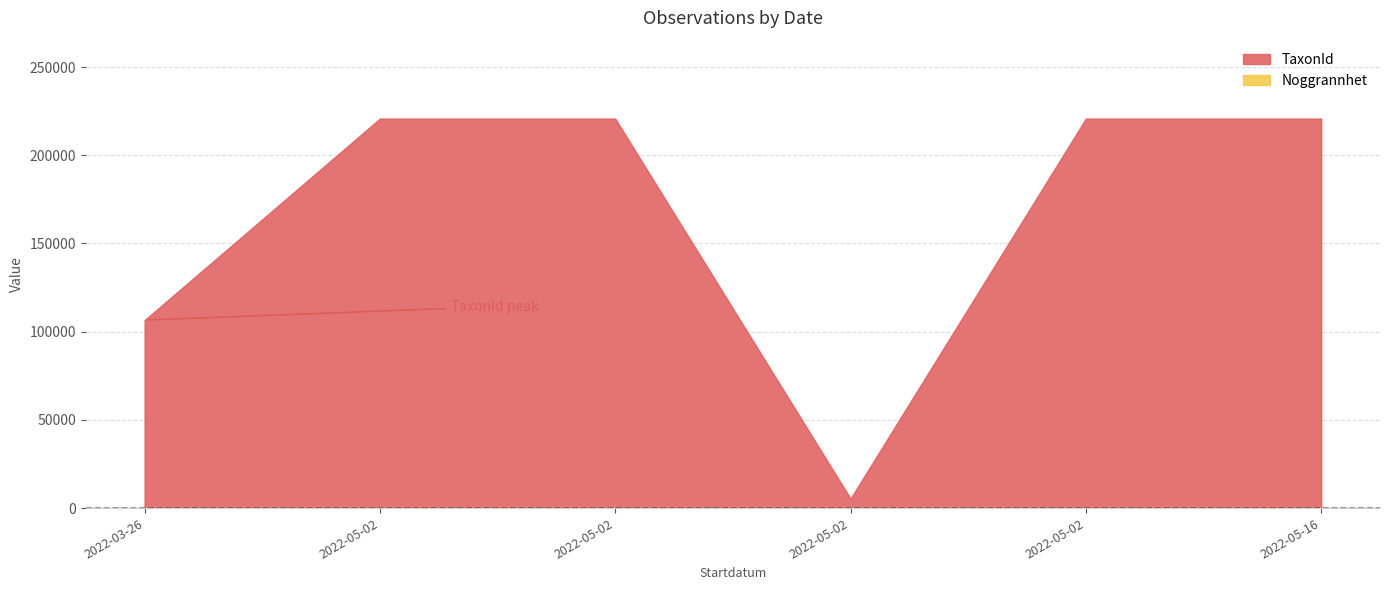

What is the sum of the Noggrannhet values at 2022-05-16 and 2022-05-02?

30